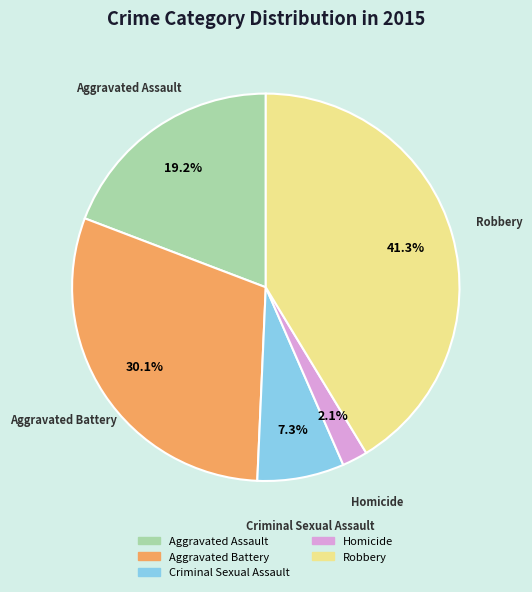

Between Aggravated Assault and Robbery, which is larger?

Robbery